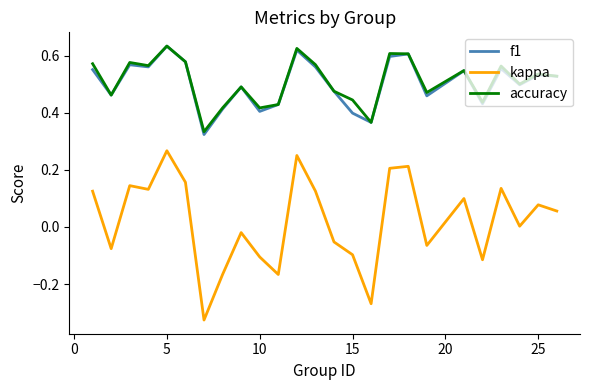

What are all the series names shown in the legend?

f1, kappa, accuracy